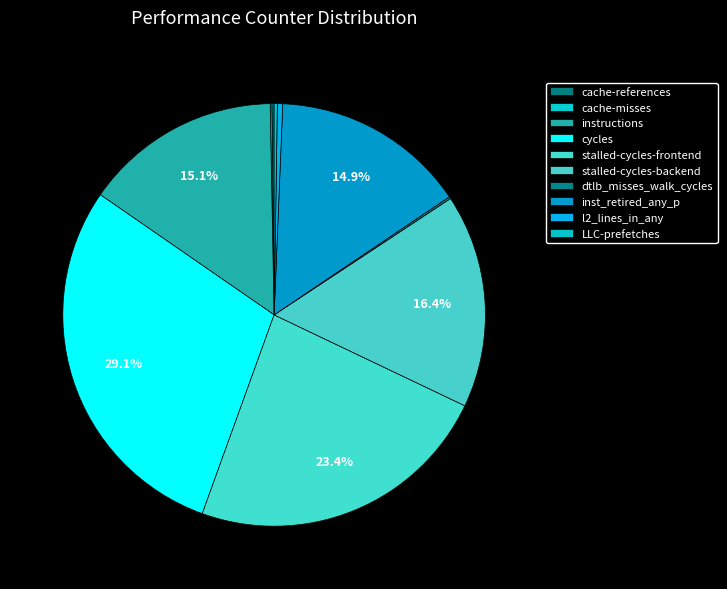

To the nearest percent, what is the difference between the largest and smallest slice percentages?

29%